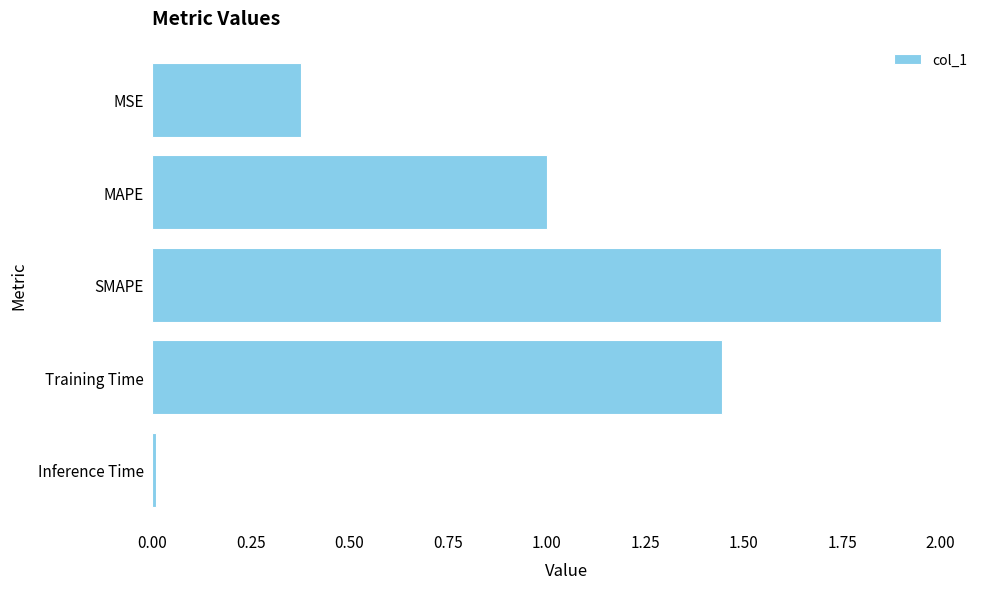

What is the difference between the maximum and second lowest values?

1.6